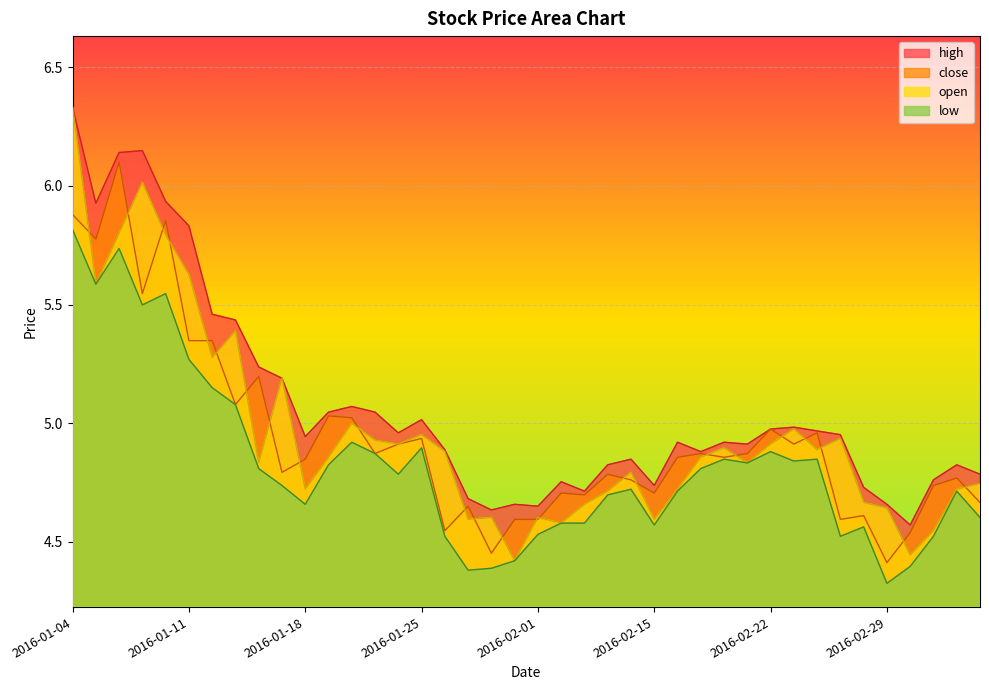

Reading right to left, what are all the values shown in this chart?

close: 4.7	4.8	4.7	4.5	4.4	4.6	4.6	5.0	4.9	5.0	4.9	4.9	4.9	4.9	4.7	4.8	4.8	4.7	4.7	4.6	4.6	4.5	4.7	4.5	4.9	4.9	4.9	5.0	5.0	4.8	4.8	5.2	5.1	5.3	5.3	5.9	5.5	6.1	5.8	5.9
open: 4.7	4.7	4.5	4.4	4.6	4.7	4.9	4.9	5.0	4.9	4.8	4.9	4.9	4.7	4.6	4.8	4.7	4.7	4.6	4.6	4.4	4.6	4.6	4.9	5.0	4.9	4.9	5.0	4.9	4.7	5.2	4.8	5.4	5.3	5.6	5.8	6.0	5.8	5.6	6.3
high: 4.8	4.8	4.8	4.6	4.7	4.7	5.0	5.0	5.0	5.0	4.9	4.9	4.9	4.9	4.7	4.8	4.8	4.7	4.8	4.7	4.7	4.6	4.7	4.9	5.0	5.0	5.0	5.1	5.0	4.9	5.2	5.2	5.4	5.5	5.8	5.9	6.1	6.1	5.9	6.3
low: 4.6	4.7	4.5	4.4	4.3	4.6	4.5	4.8	4.8	4.9	4.8	4.8	4.8	4.7	4.6	4.7	4.7	4.6	4.6	4.5	4.4	4.4	4.4	4.5	4.9	4.8	4.9	4.9	4.8	4.7	4.7	4.8	5.1	5.1	5.3	5.5	5.5	5.7	5.6	5.8